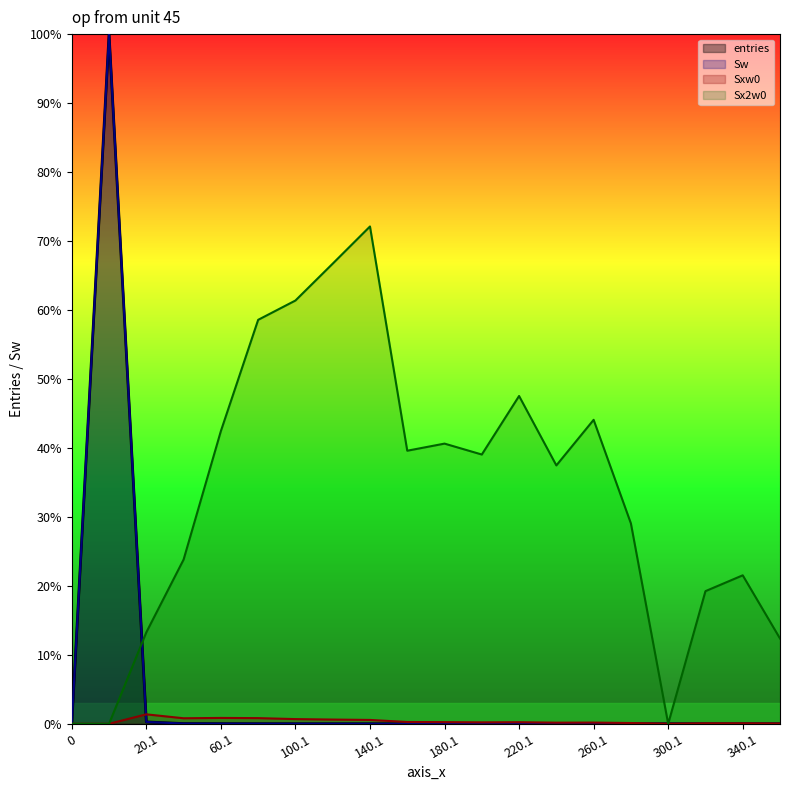

Which series has the largest range (max minus min)?

entries